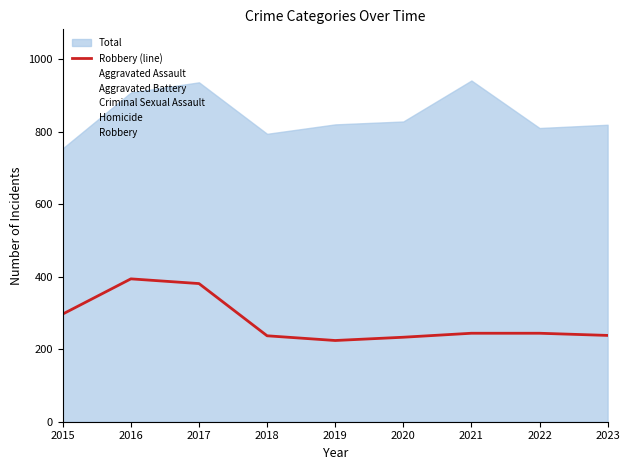

At which label does the data first exceed 244?

2015